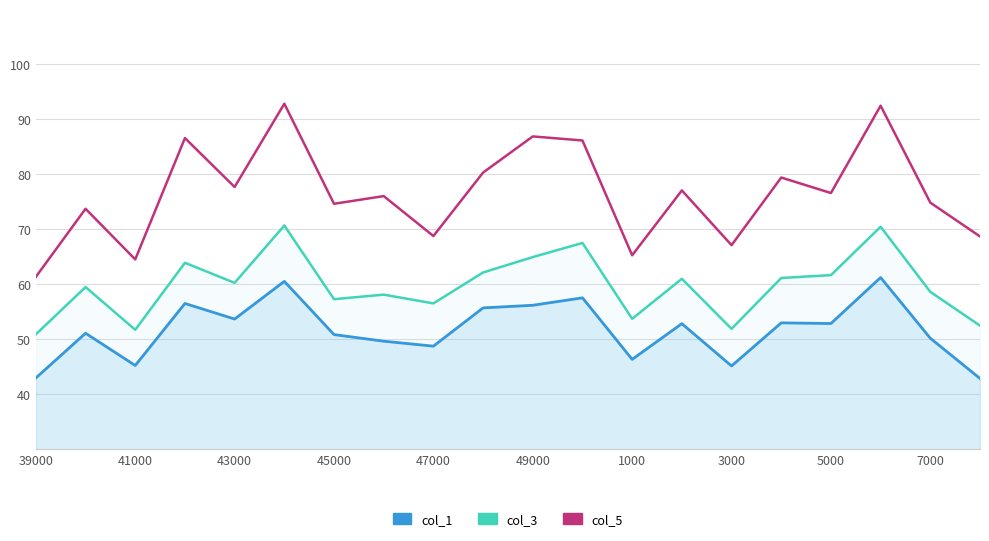

What is the difference between the maximum and second lowest values in the col_1 series?

18.3